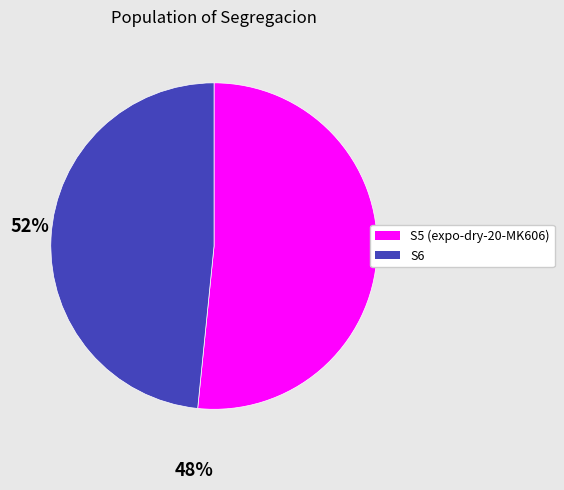

Is there any slice that represents more than half of the pie?

Yes